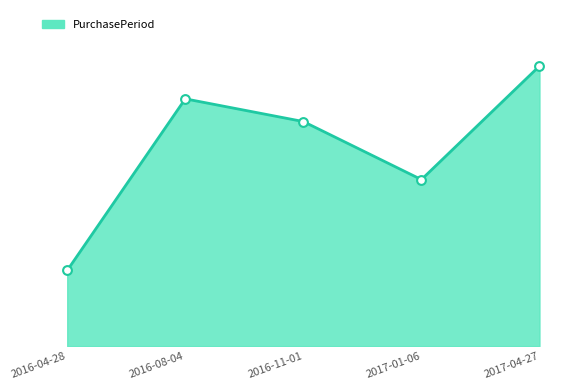

Approximately how many times larger is the value at 2016-11-01 compared to 2016-08-04?

0.9